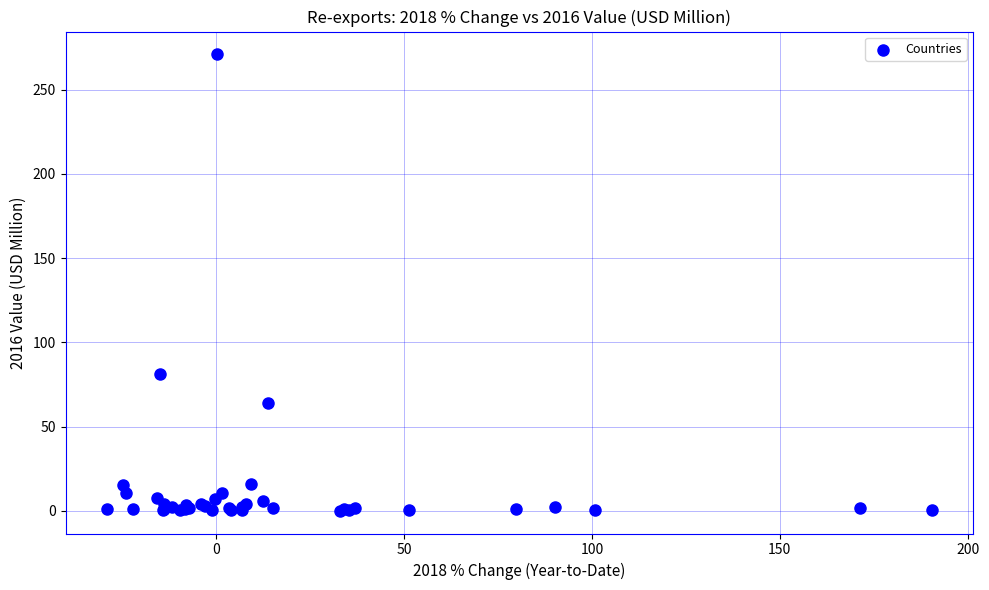

What Y value in the scatter plot is closest to 135?

81.1